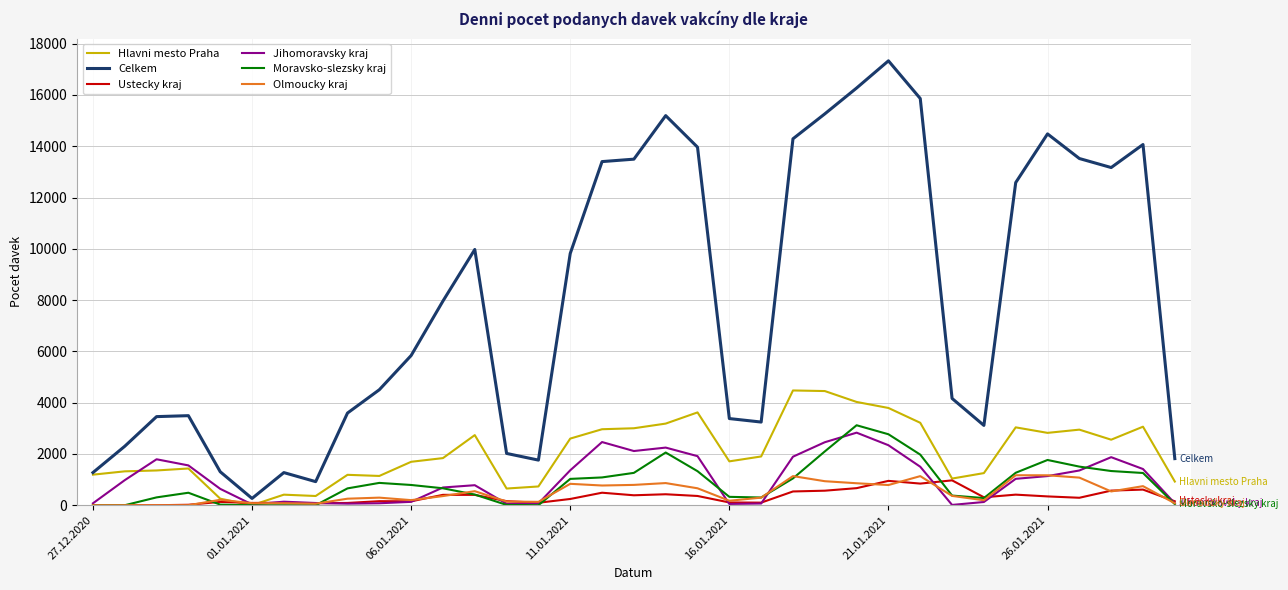

What is the maximum value shown in the chart?

17332